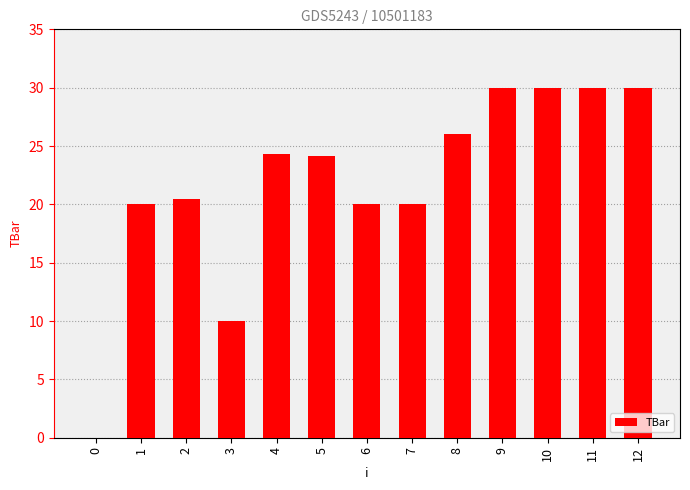

How many values are above zero?

12